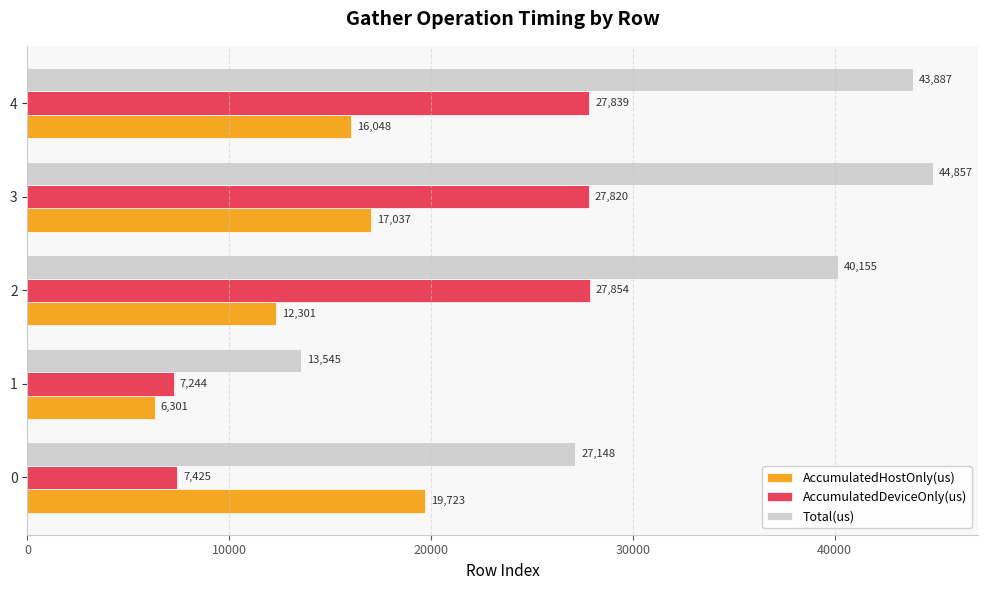

At how many categories does at least one series exceed 7570?

5